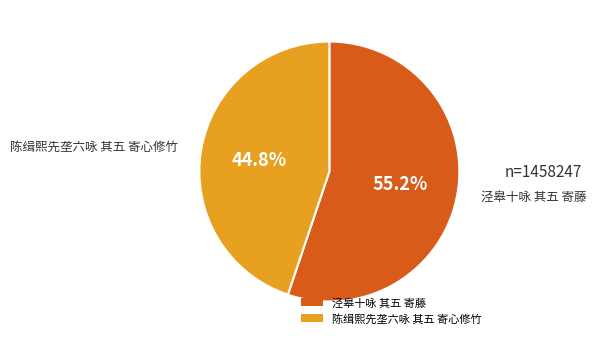

What is the majority slice?

泾皋十咏 其五 寄藤